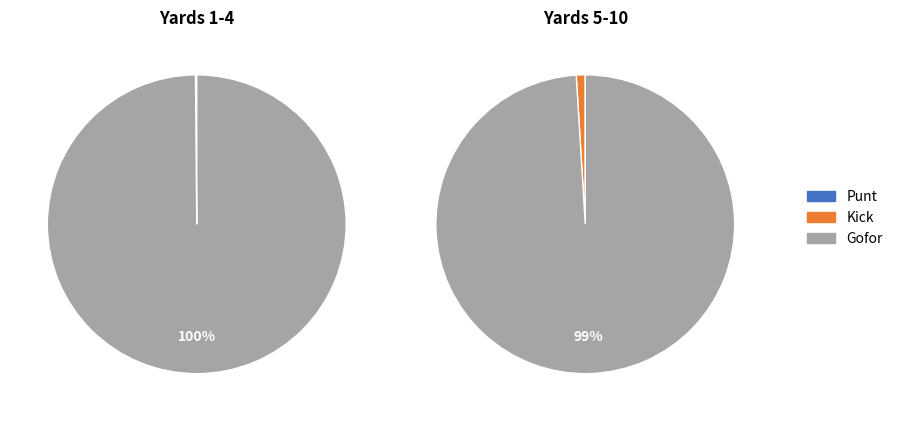

Does 4 represent more than half of the total?

No